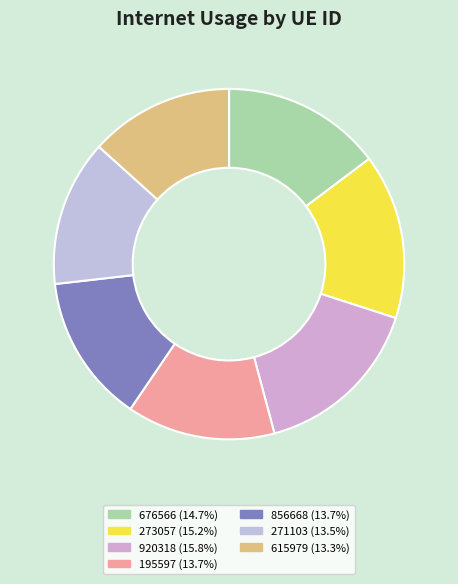

Is the sum of 676566 and 615979 greater than half?

No